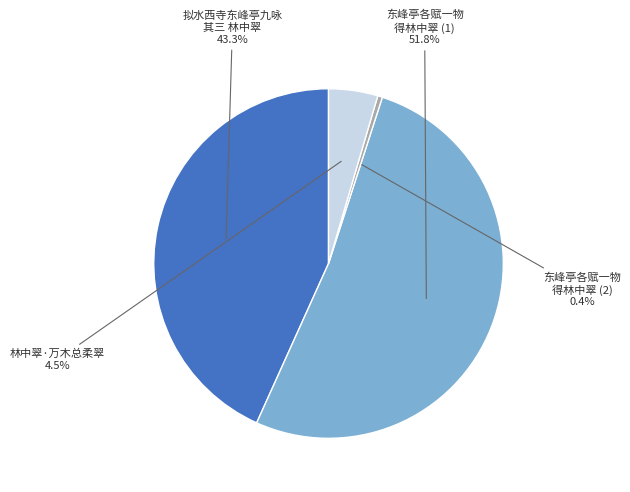

Combined, do 东峰亭各赋一物 得林中翠 (2) and 拟水西寺东峰亭九咏 其三 林中翠 account for over 50%?

No